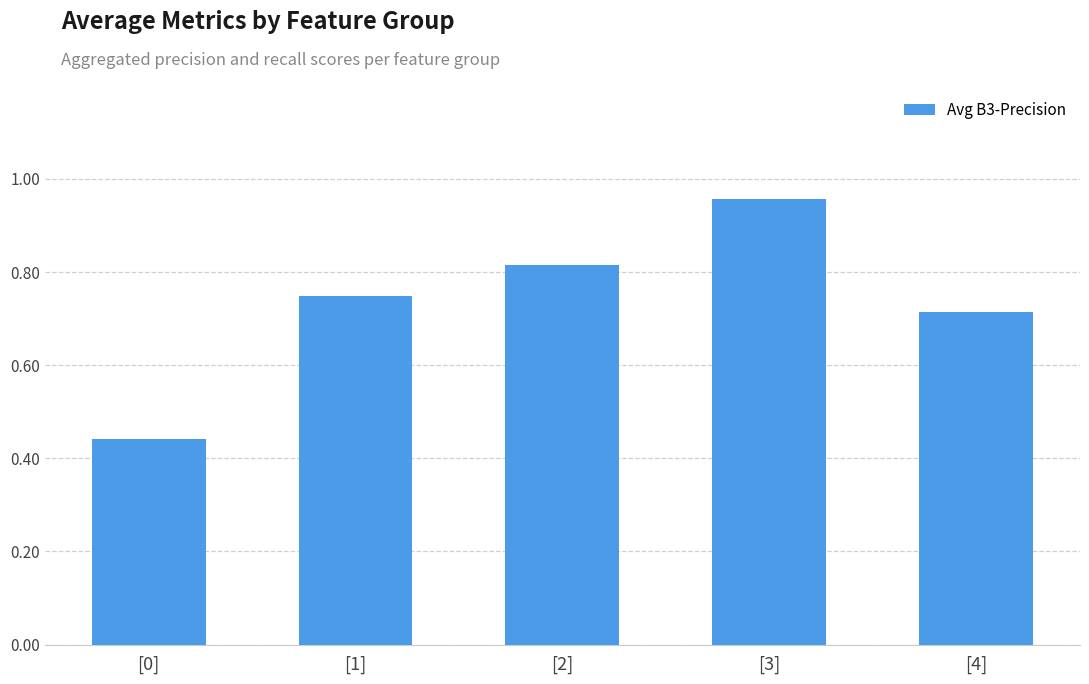

List the labels in order of value, smallest first.

[0], [4], [1], [2], [3]